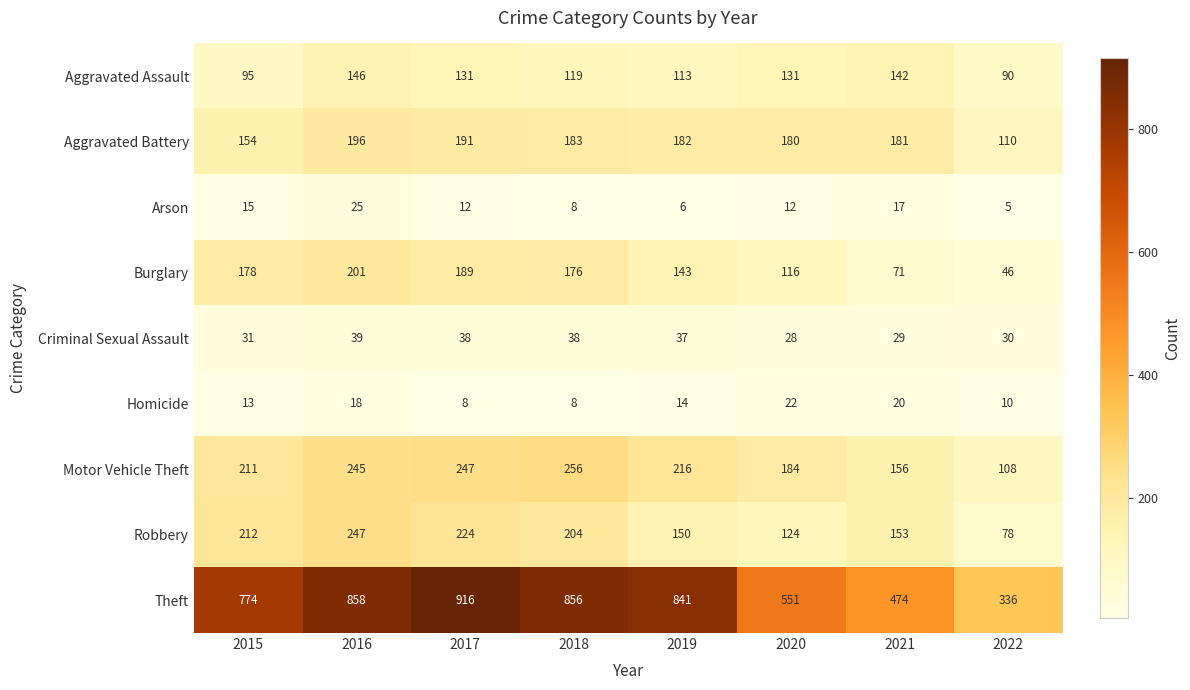

Where does the Aggravated Battery series first go above 182?

2016